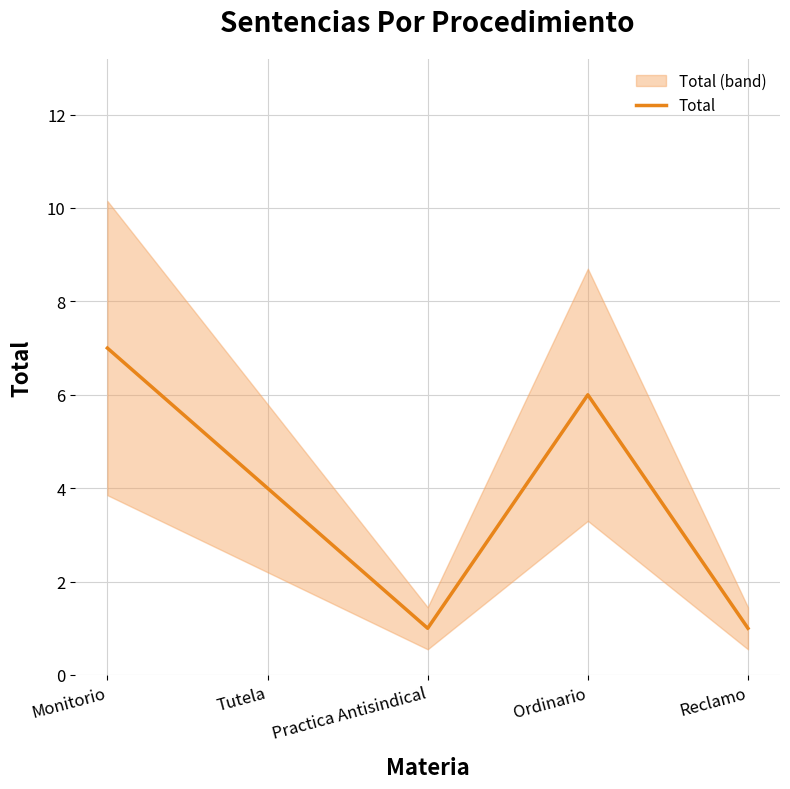

Reading left to right, extract all data points from this chart.

7	4	1	6	1